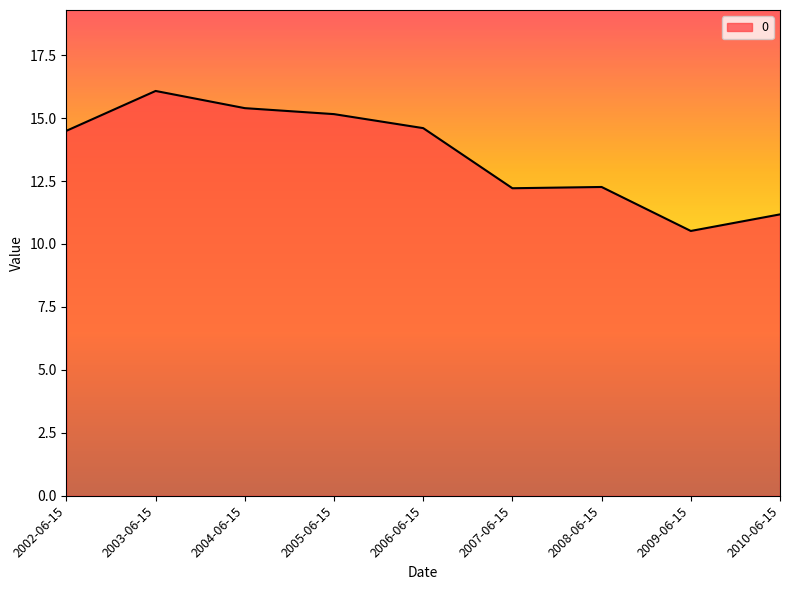

What is the change in value from 2005-06-15 to 2008-06-15?

-2.9